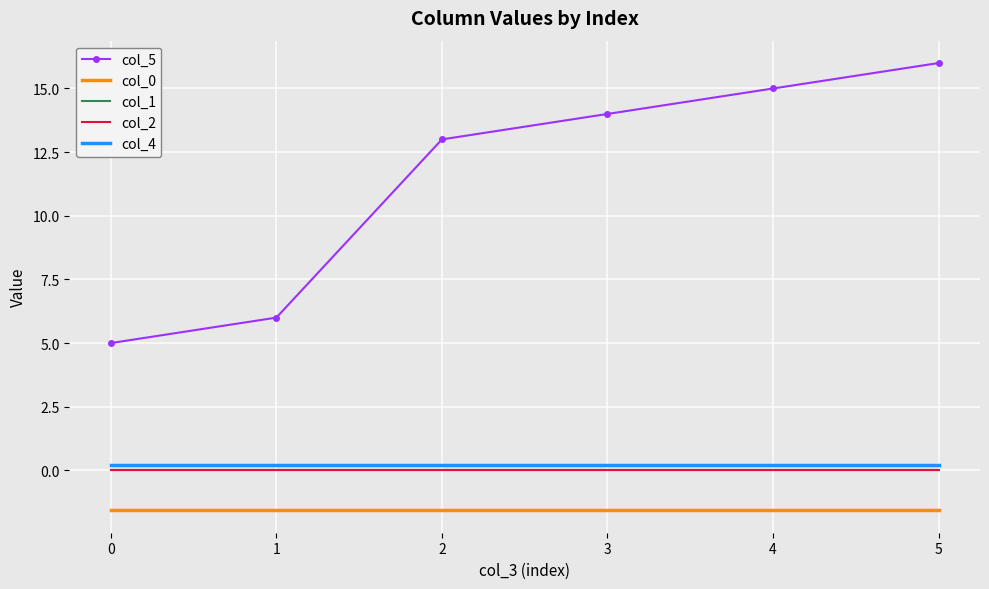

What is the average value of the col_5 series?

11.5